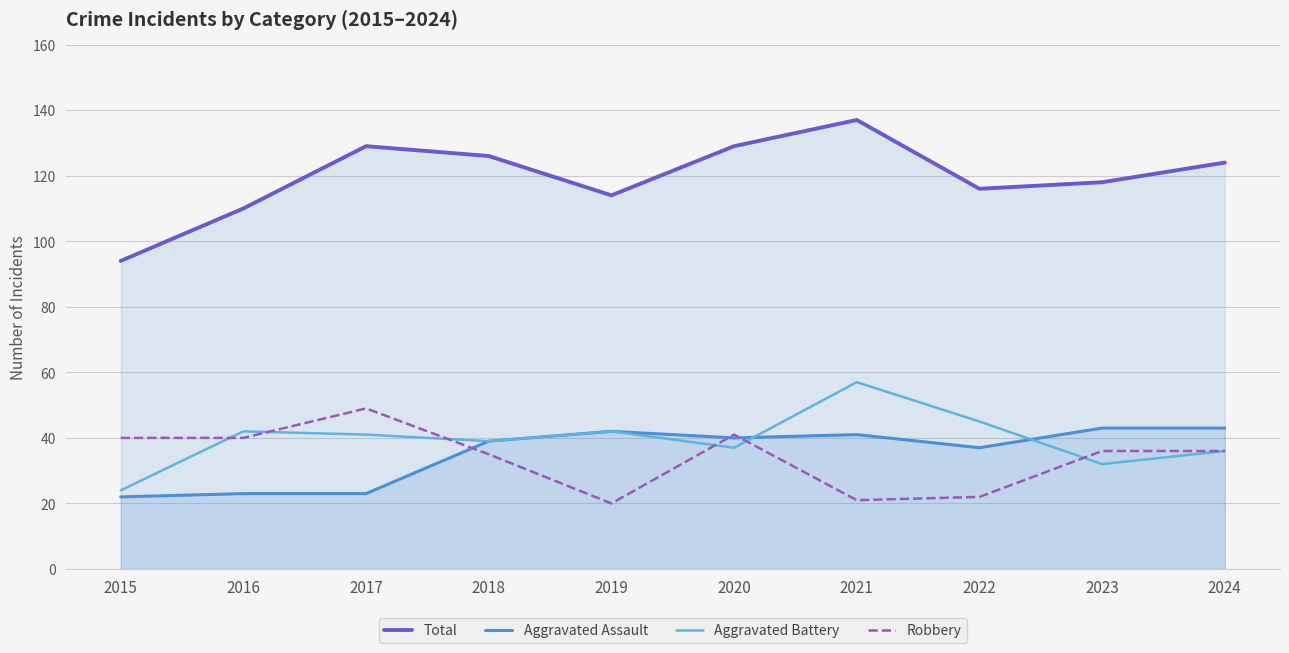

Read the Total value at 2021.

137